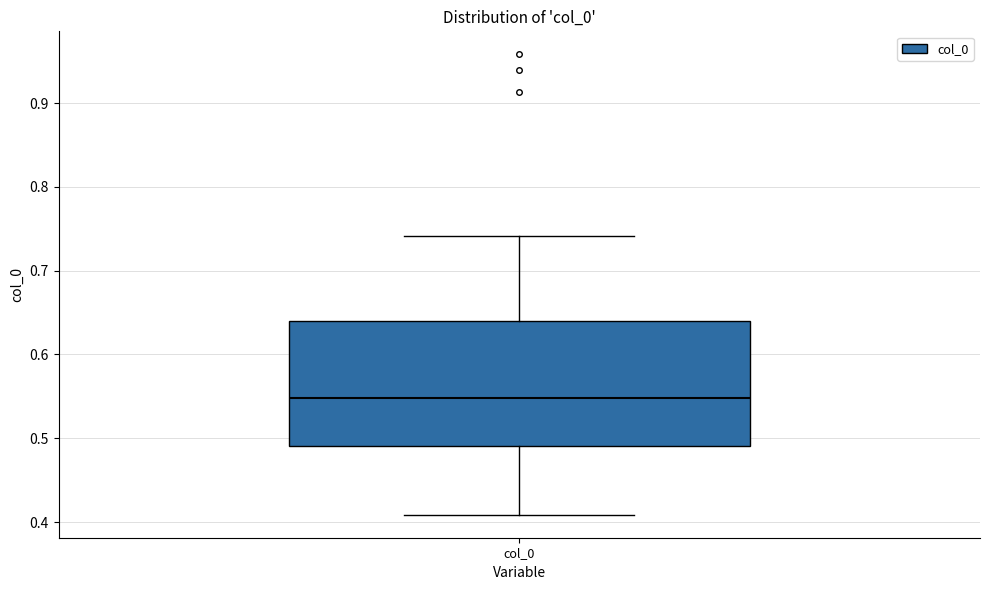

Where does the lower whisker of the box for col_0 end on the y-axis? The values are not printed on the chart, so give them approximately, as read against the axis.

0.41